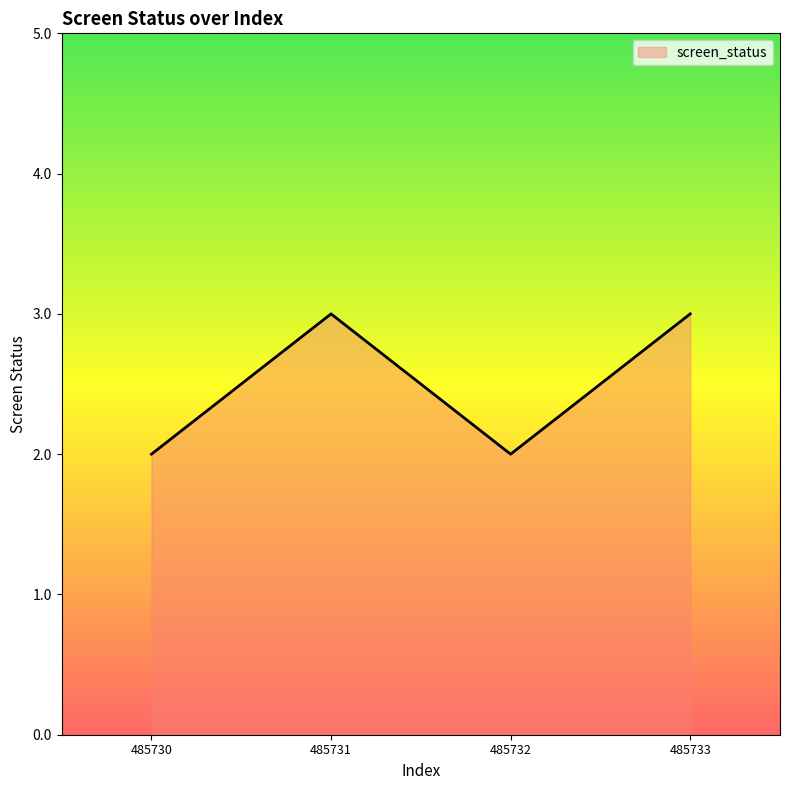

What is the difference between the values at 485732 and 485733?

1